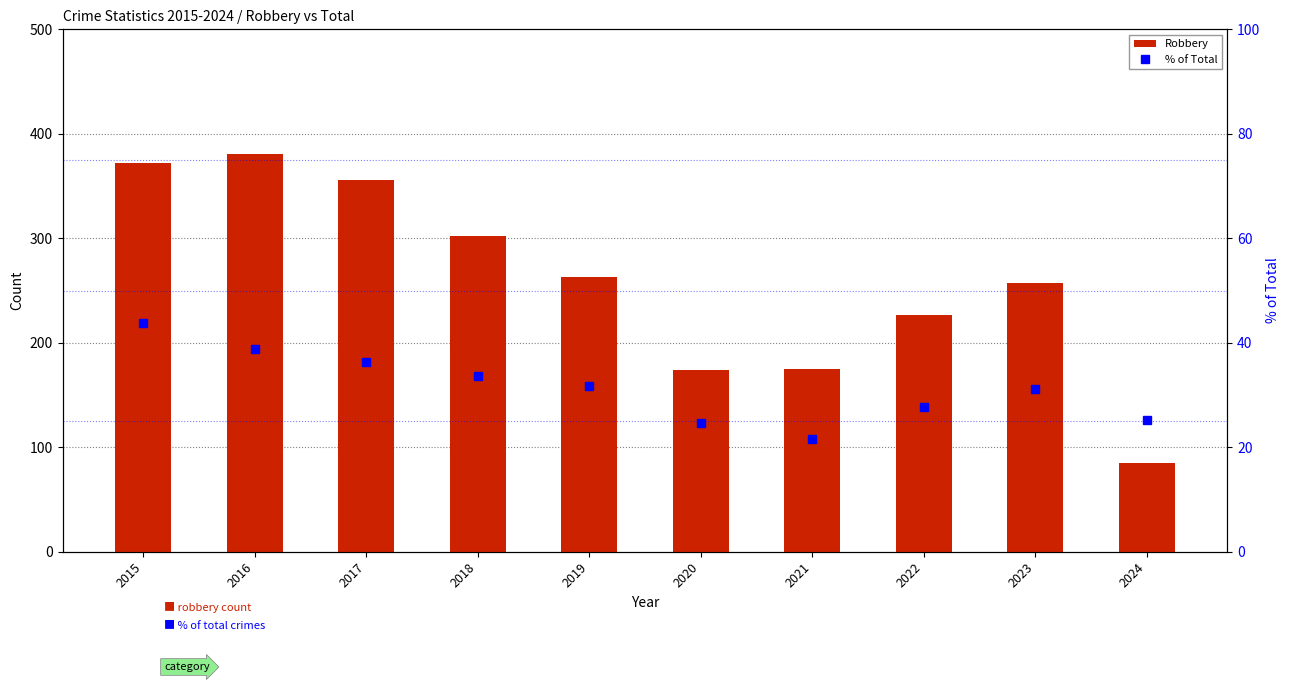

What is the minimum value for % of Total?

21.6